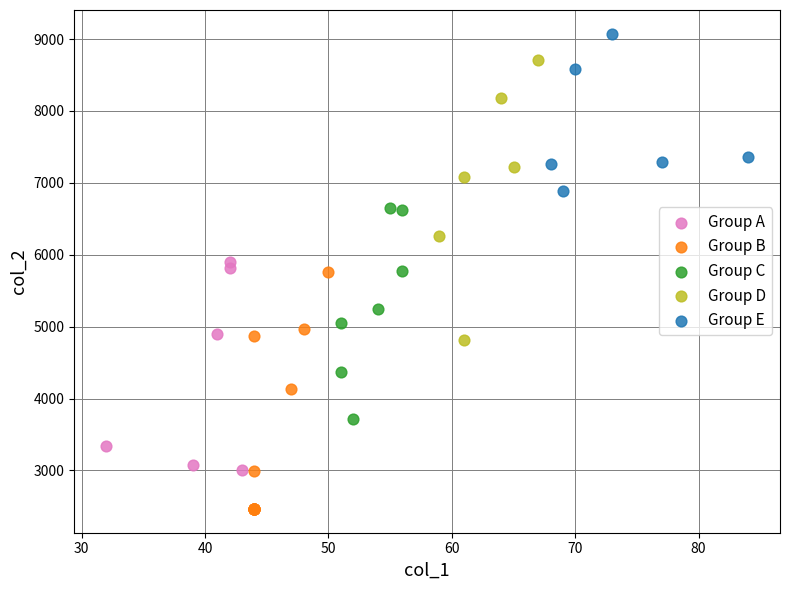

Which series has the largest Y range (max minus min)?

Group D